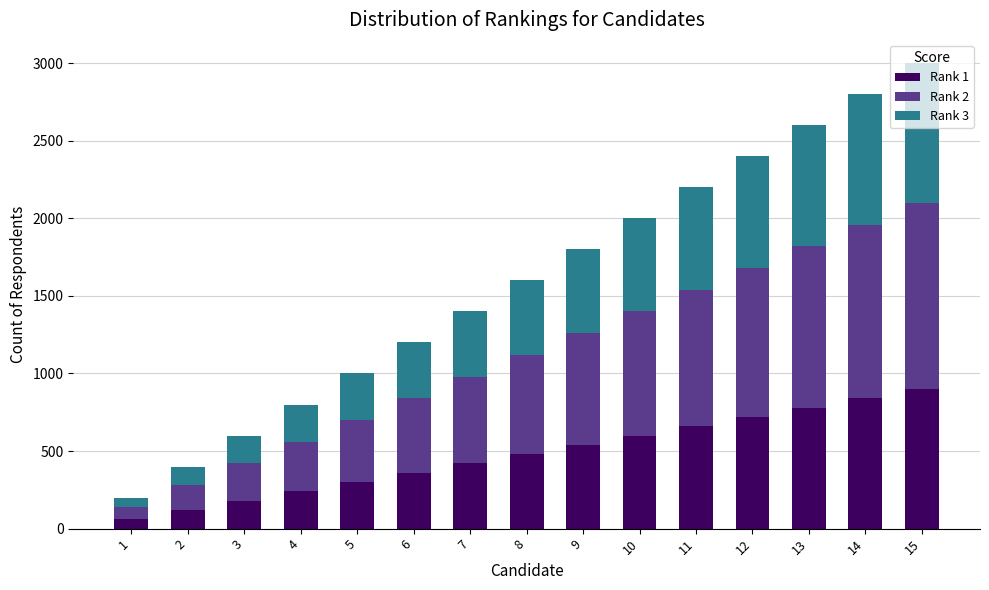

What is the sum of the Rank 1 values at 15 and 8?

1380